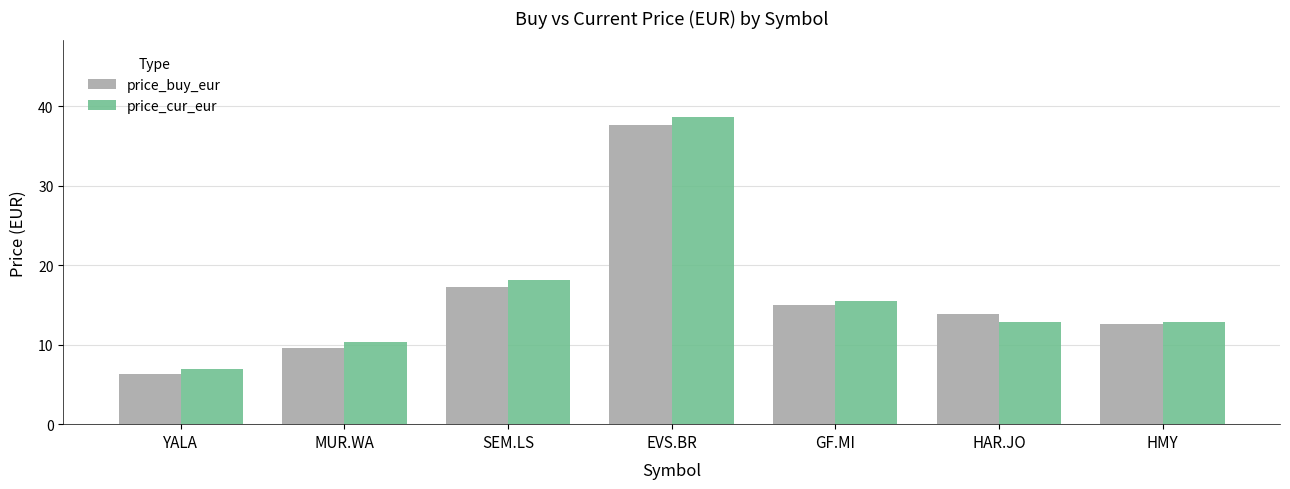

What position from the left is EVS.BR?

4